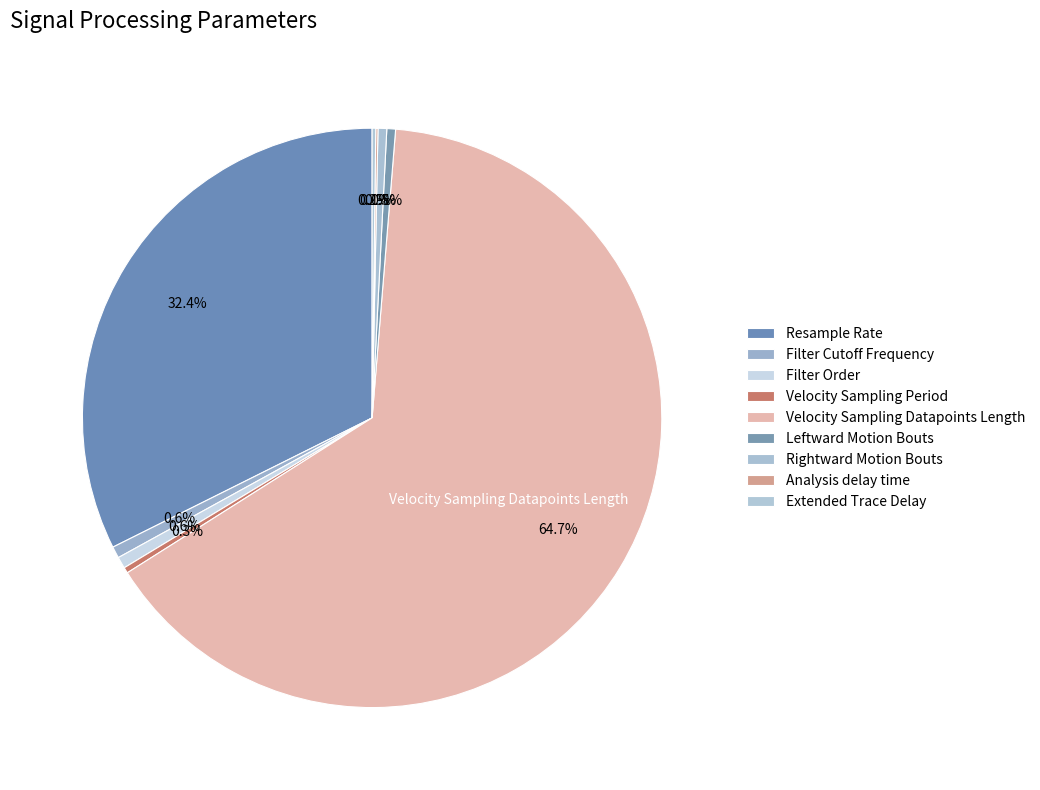

Is it true that Velocity Sampling Datapoints Length is 65% of the pie?

True